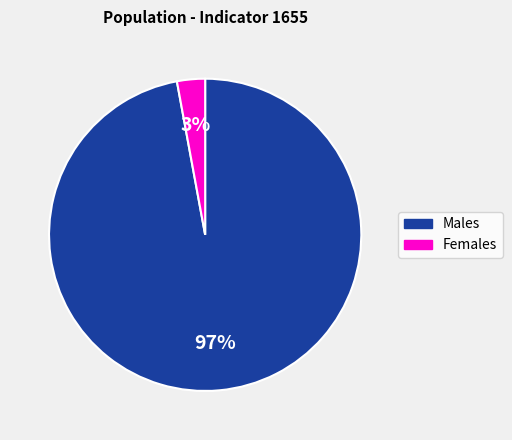

To the nearest percent, what is the difference between the largest and smallest slice percentages?

94%